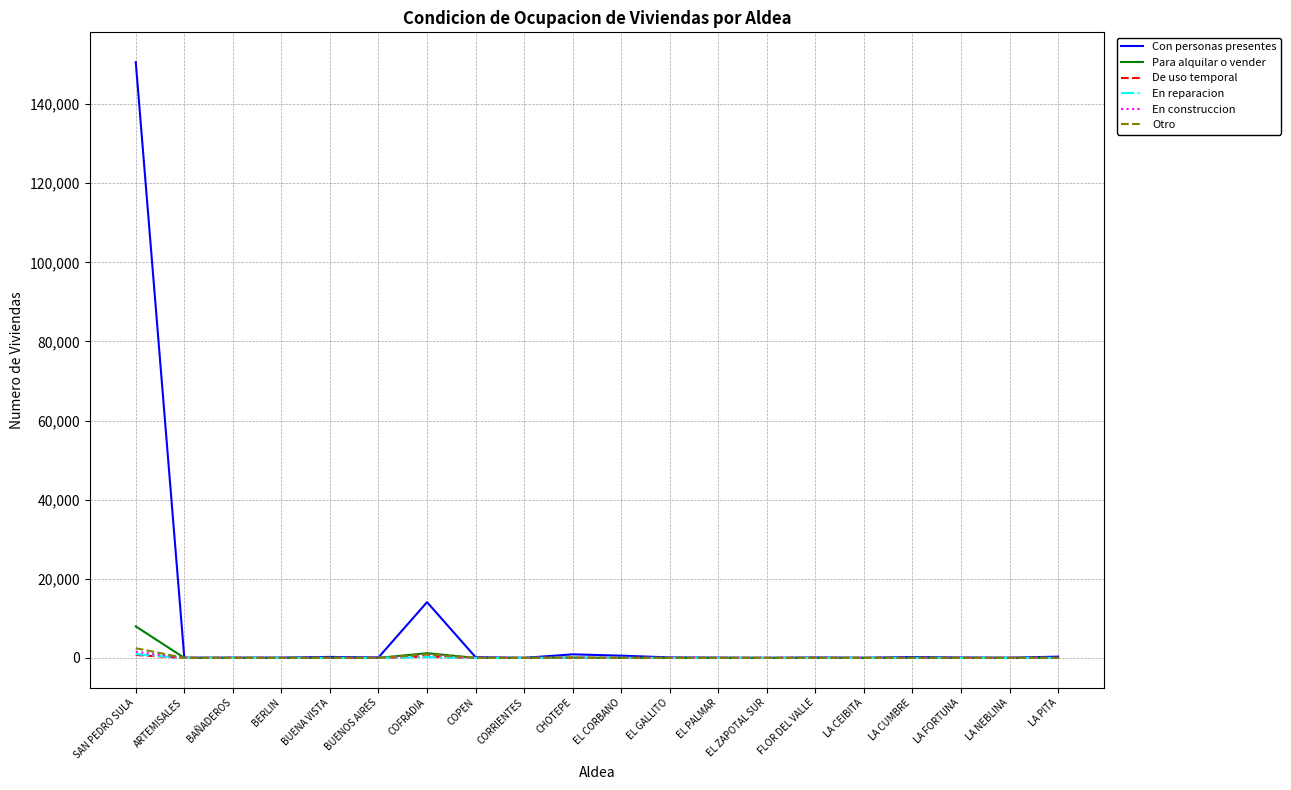

What is the maximum value for Con personas presentes?

150633